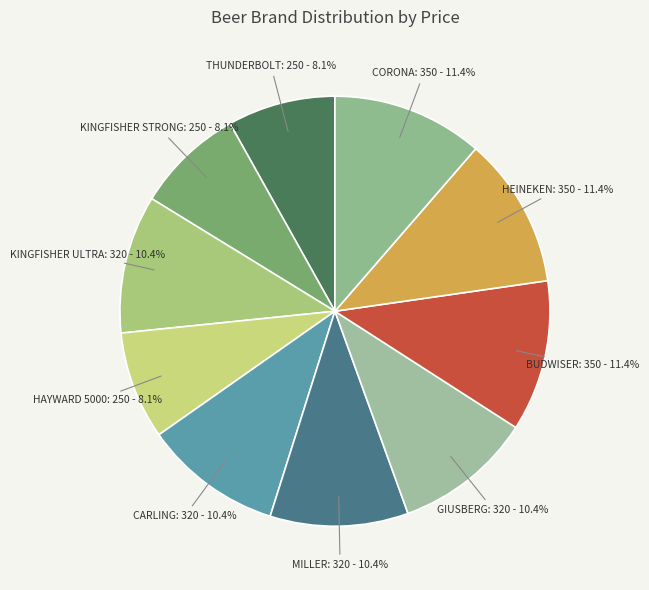

How much of the chart is everything except THUNDERBOLT?

91.9%